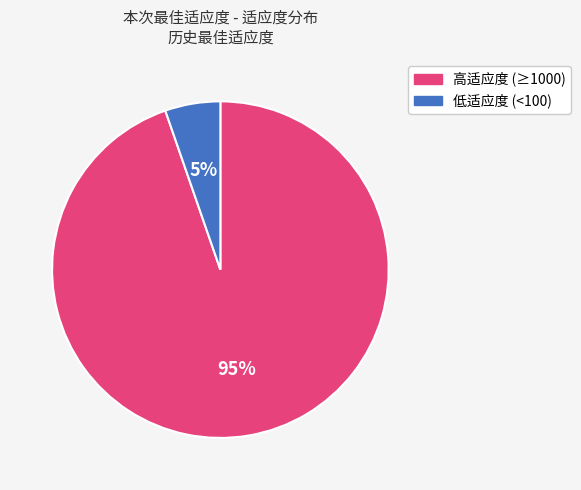

To the nearest percent, what is the average slice percentage?

50%